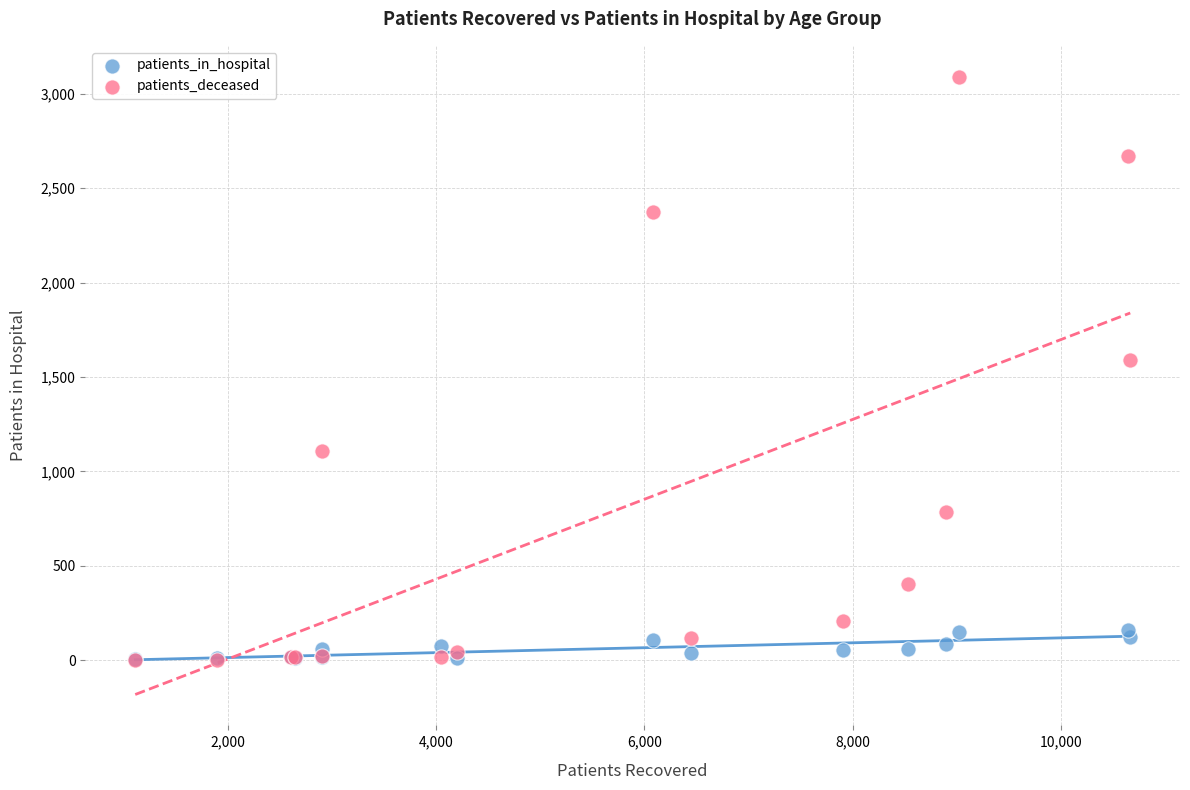

Which series has the widest spread of Y values?

patients_deceased